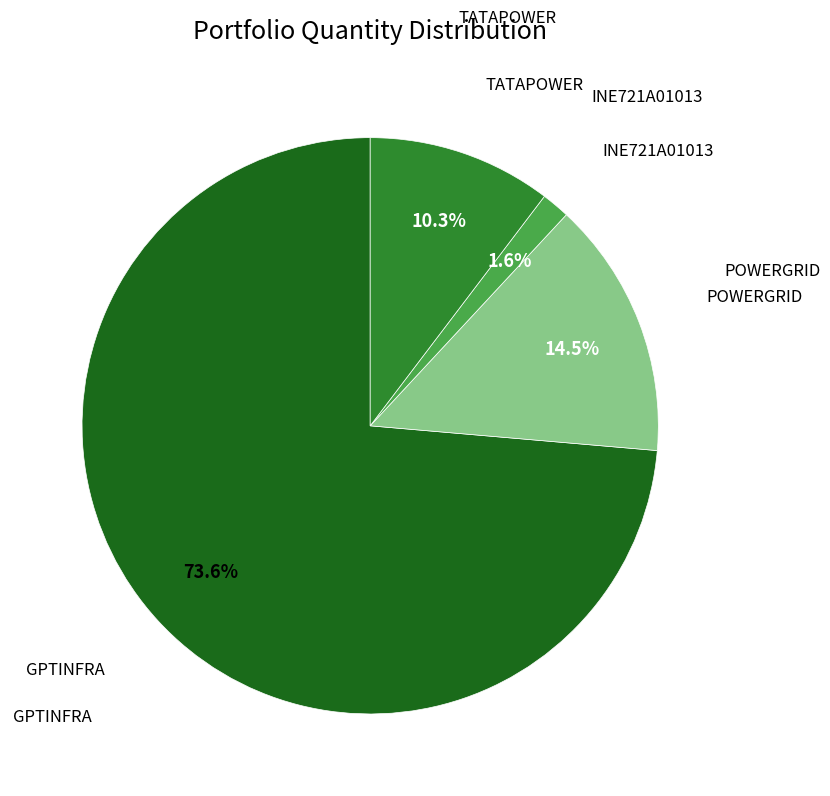

Does any single category account for the majority?

Yes